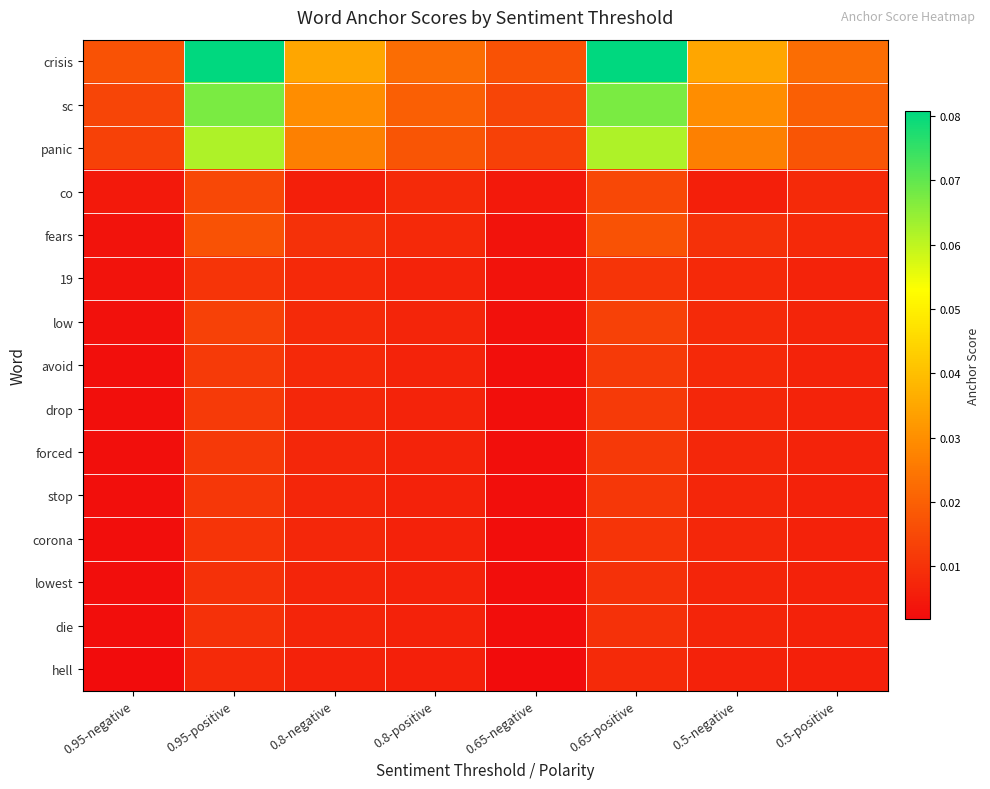

Which has a higher value, 0.95-negative or 0.5-negative?

0.5-negative